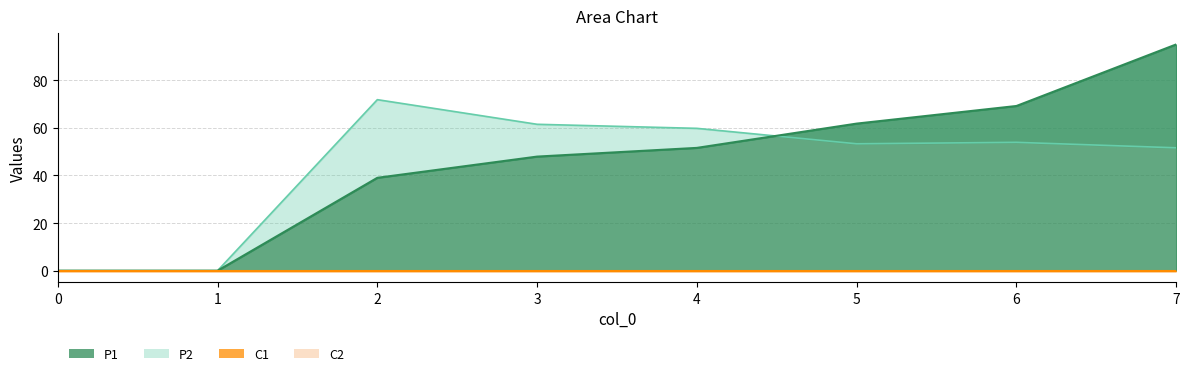

Which series changed the most between 0 and 3?

P2